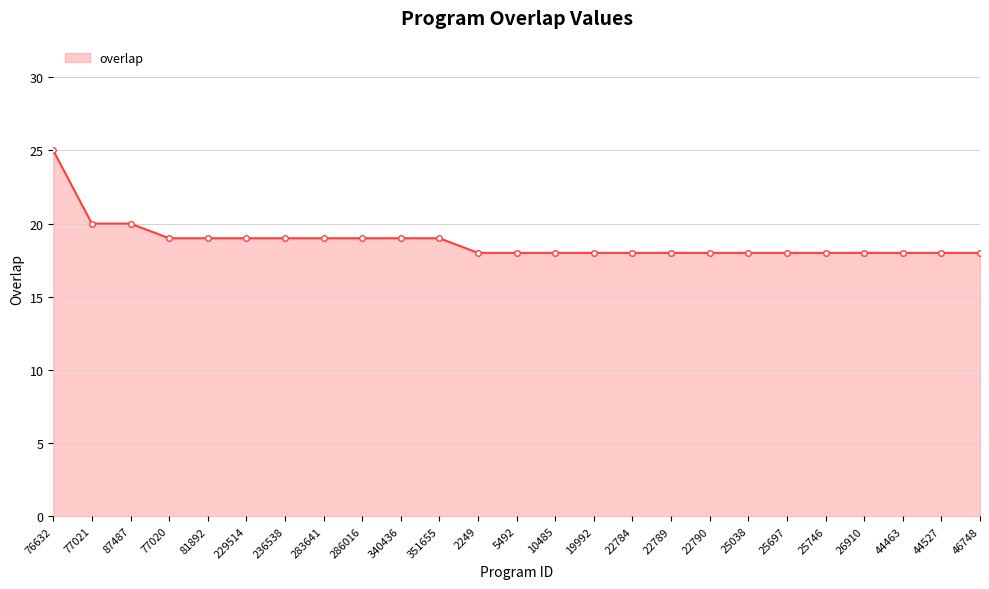

Between 340436 and 44463, which is larger?

340436